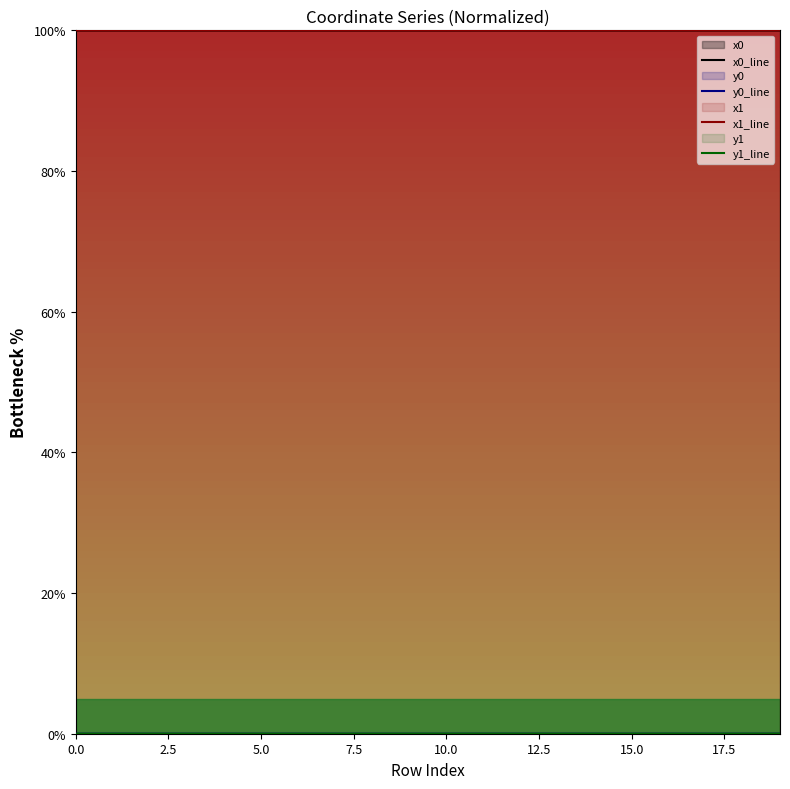

How many interior local valleys does the x1_line series have?

8